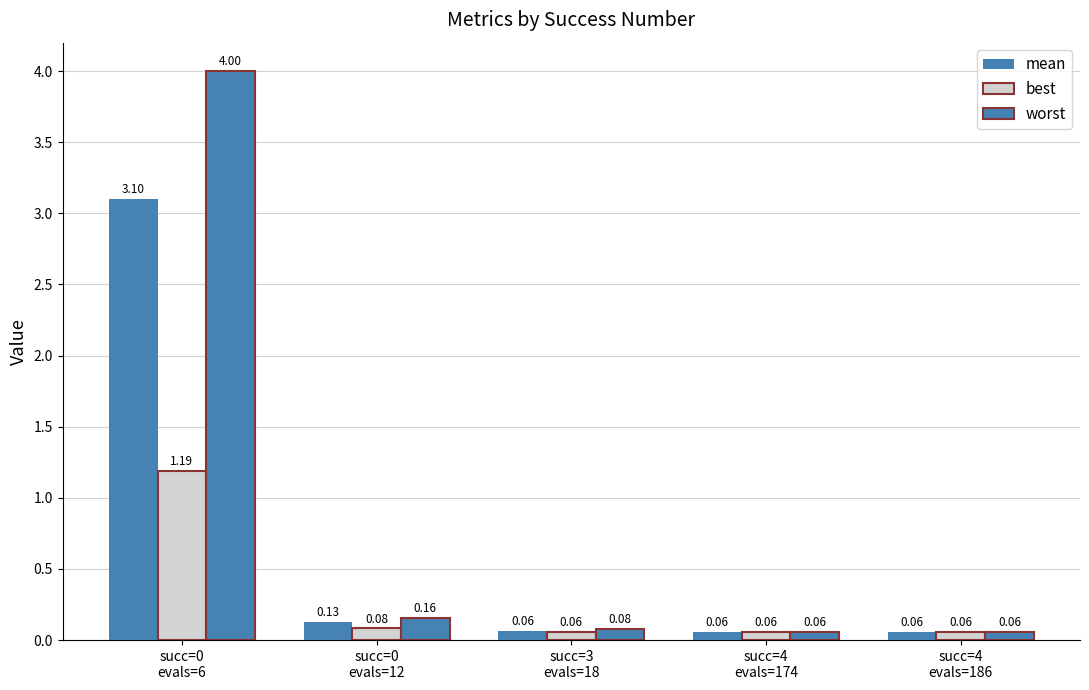

How many groups of bars are there?

5